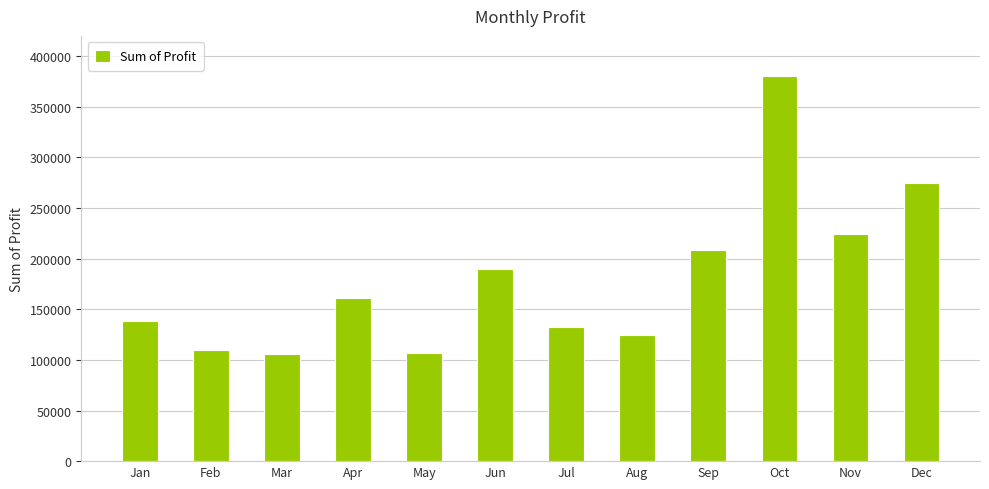

What is the difference between the values at Sep and May?

102134.3